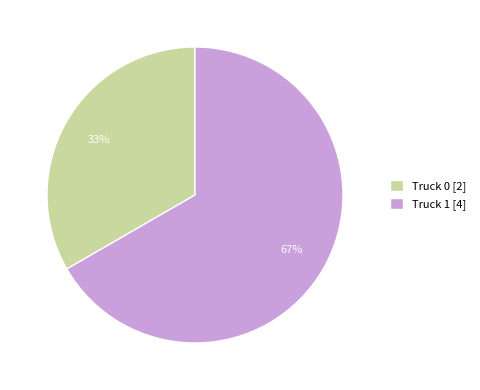

To the nearest percent, what percentage of the pie is Truck 1?

67%